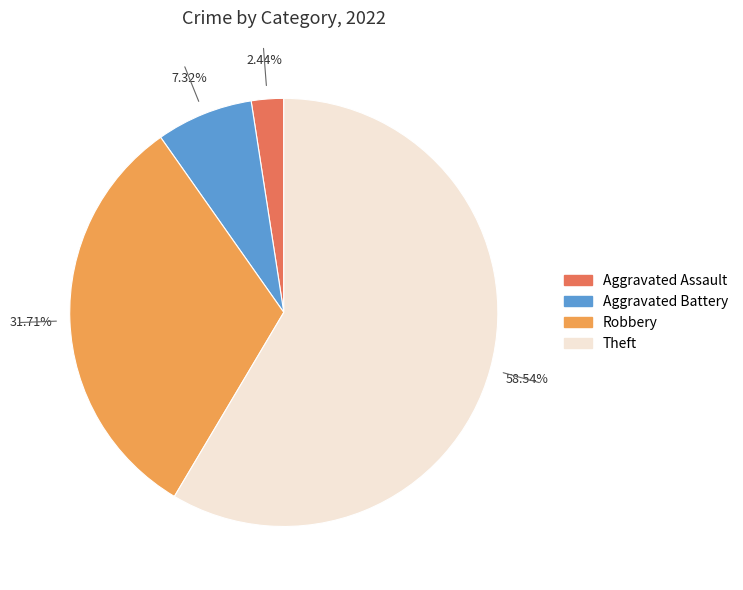

Does any single category account for the majority?

Yes